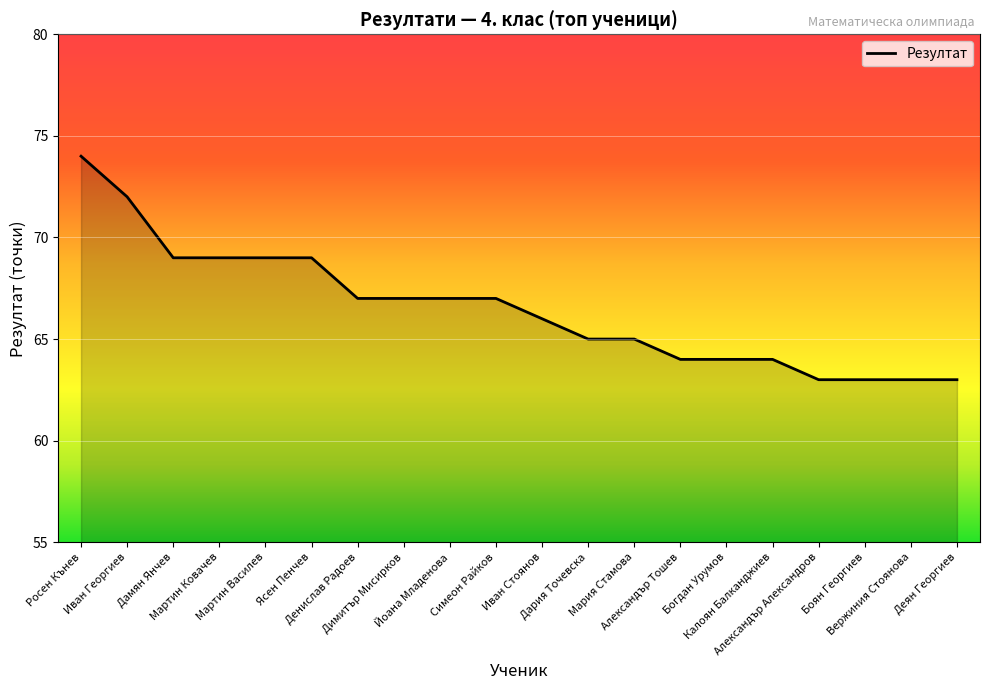

What is the smallest value displayed?

63